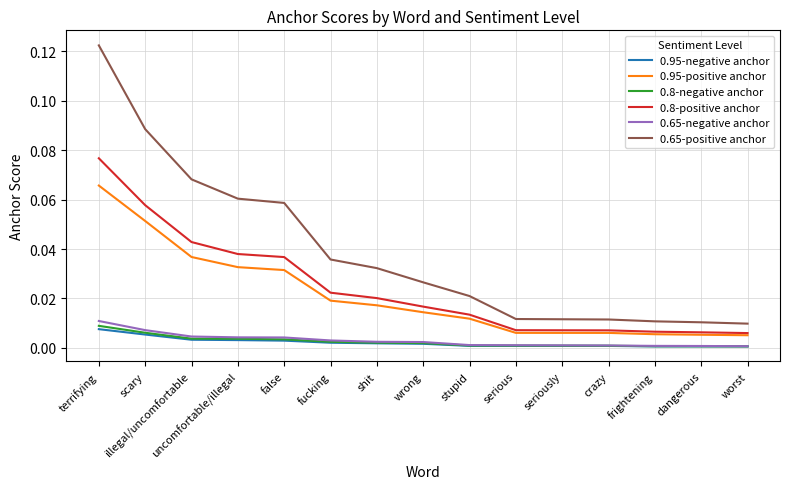

True or false: 0.65-positive anchor and 0.95-negative anchor cross at least once.

False